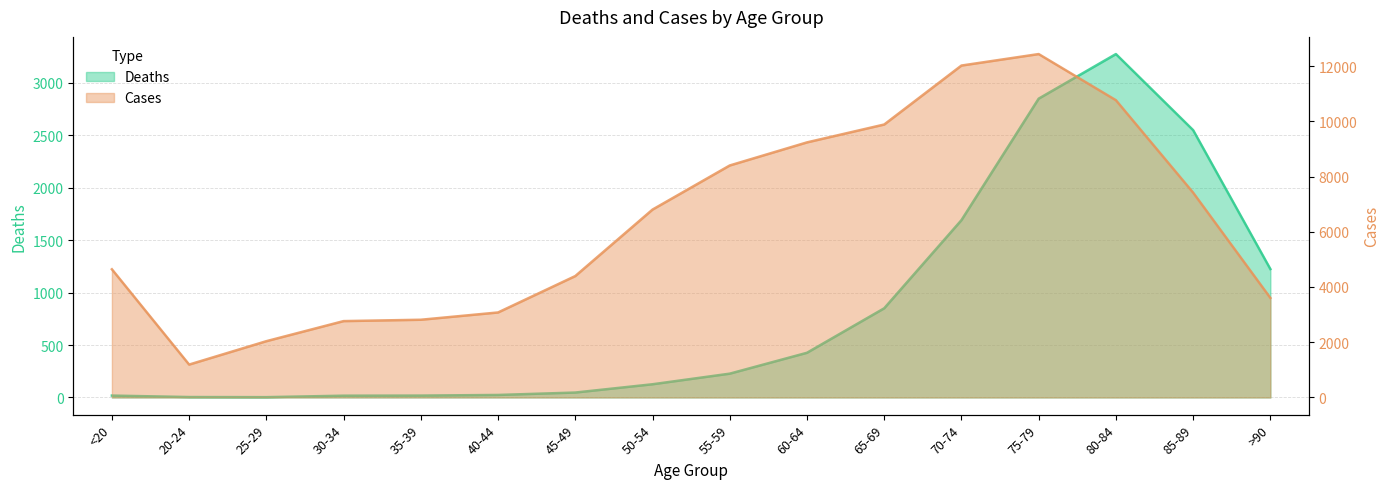

Reading left to right, list all the values displayed in this chart.

Deaths: <20=18	20-24=4	25-29=3	30-34=17	35-39=18	40-44=24	45-49=47	50-54=126	55-59=227	60-64=426	65-69=850	70-74=1690	75-79=2848	80-84=3273	85-89=2548	>90=1224
Cases: <20=4641	20-24=1191	25-29=2038	30-34=2765	35-39=2814	40-44=3078	45-49=4396	50-54=6803	55-59=8400	60-64=9236	65-69=9883	70-74=12018	75-79=12434	80-84=10764	85-89=7417	>90=3604